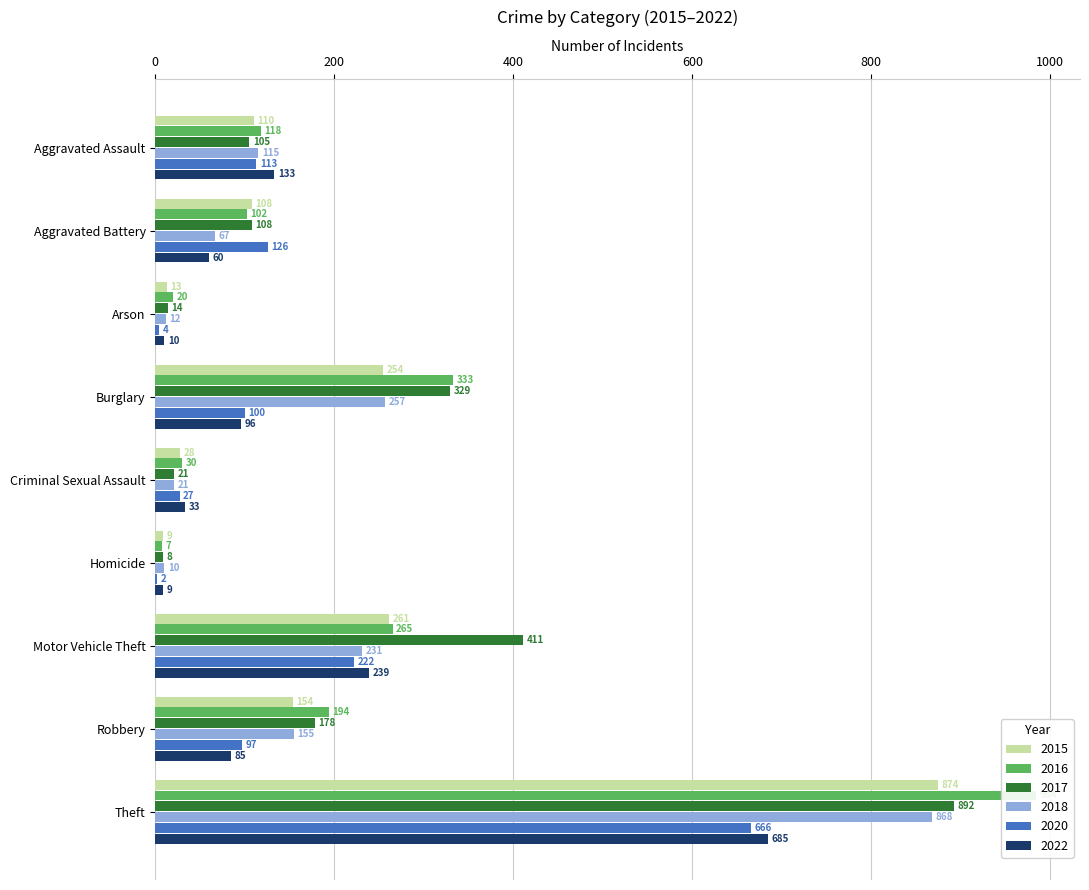

At which label is 2022 closest to 347?

Motor Vehicle Theft